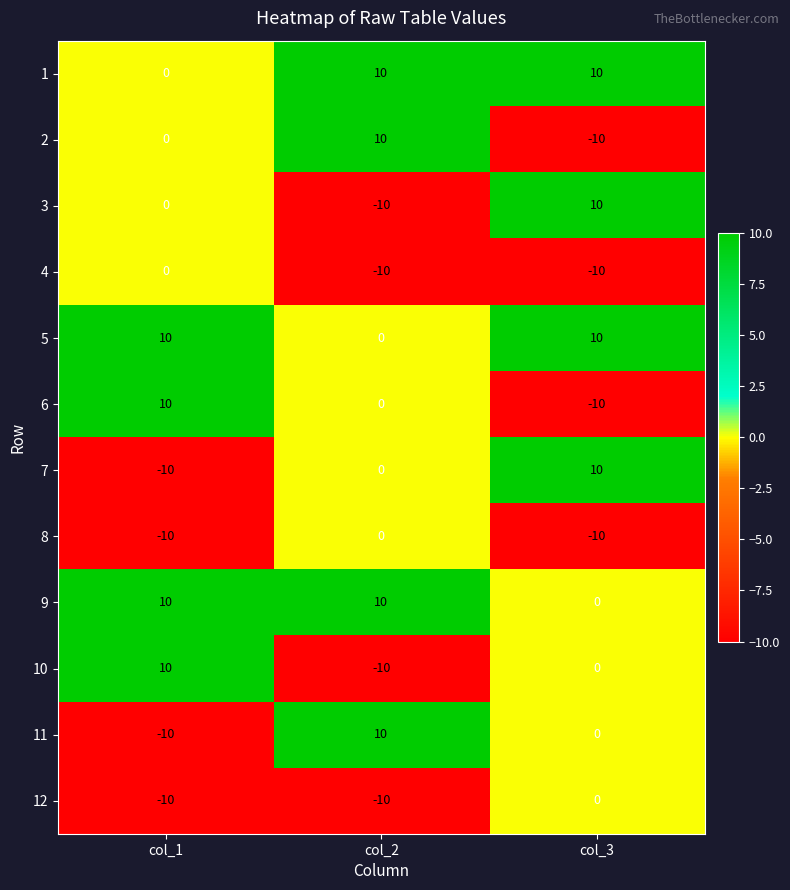

How many distinct data groups are displayed?

12